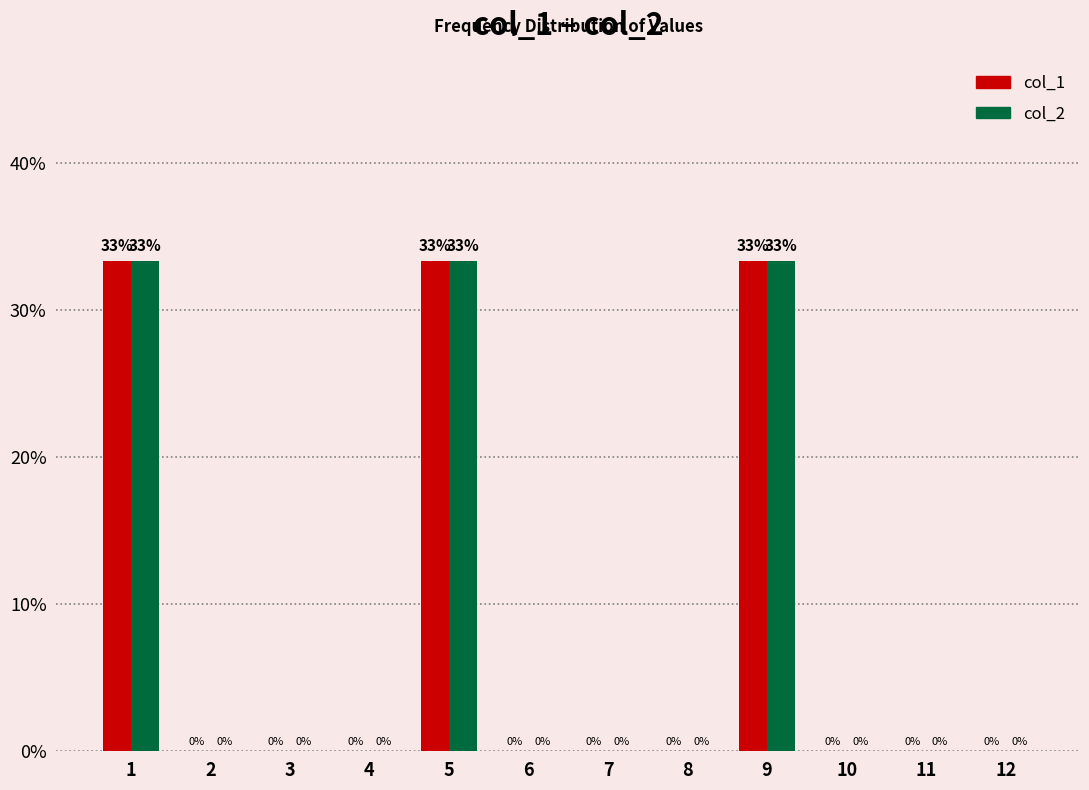

True or false: col_1 has a value of 33.3 at 1.

True